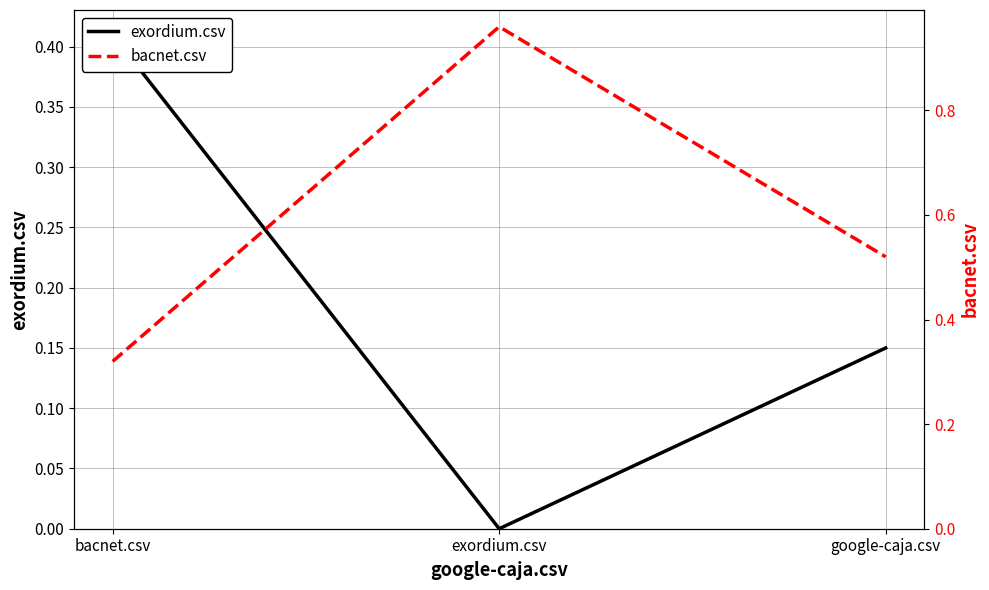

Is the value of bacnet.csv at exordium.csv greater than the value of exordium.csv at google-caja.csv?

Yes